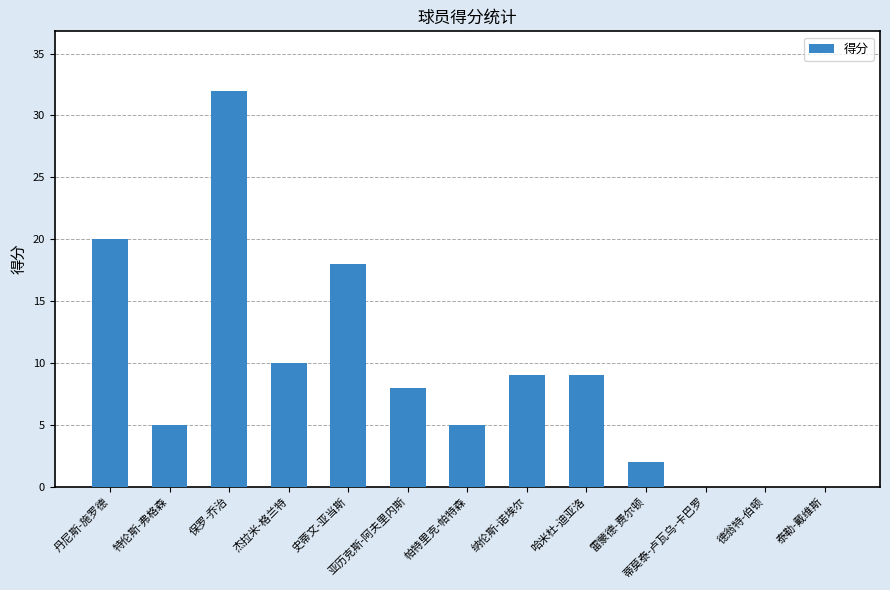

What is the sum of the values at 杰拉米-格兰特 and 纳伦斯-诺埃尔?

19